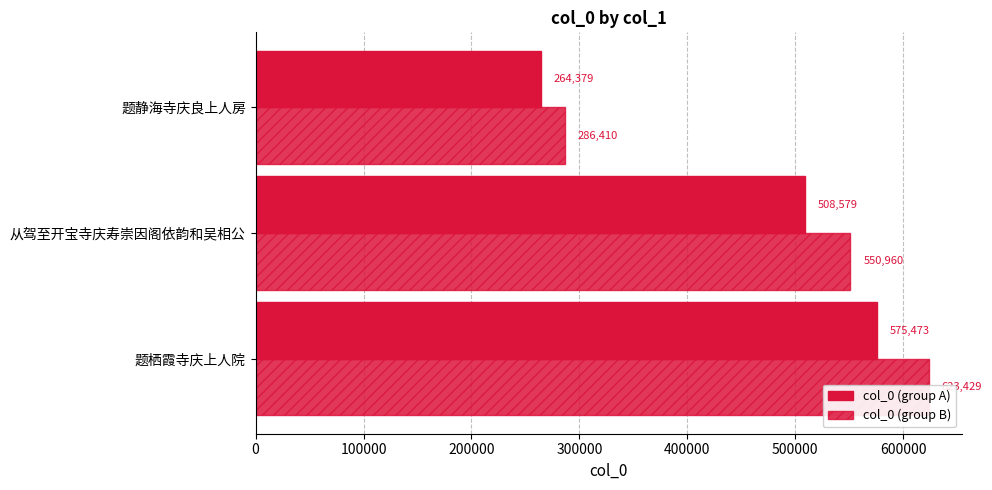

What is the maximum value for col_0 (group A)?

575473.4